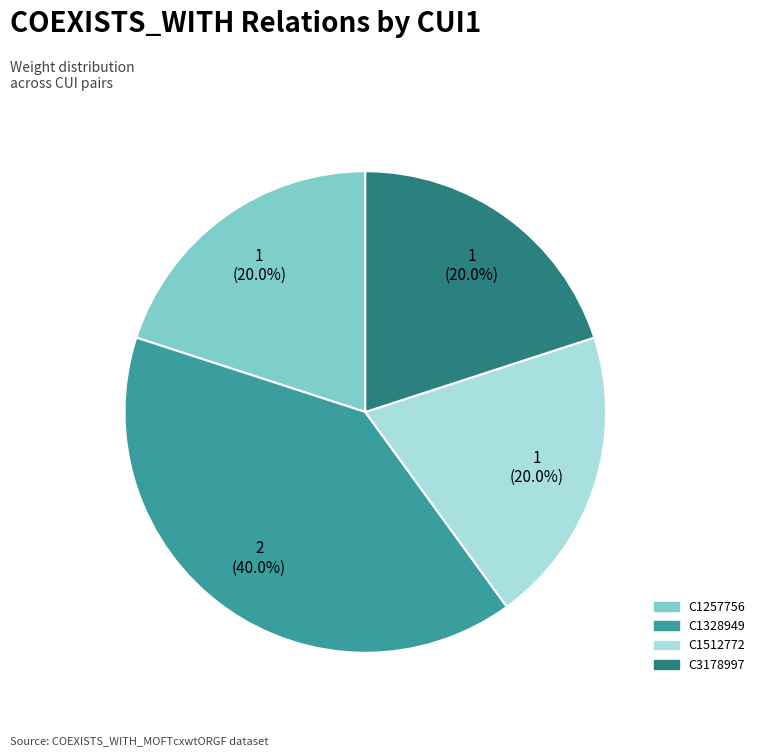

Which has a higher value, C1512772 or C1328949?

C1328949